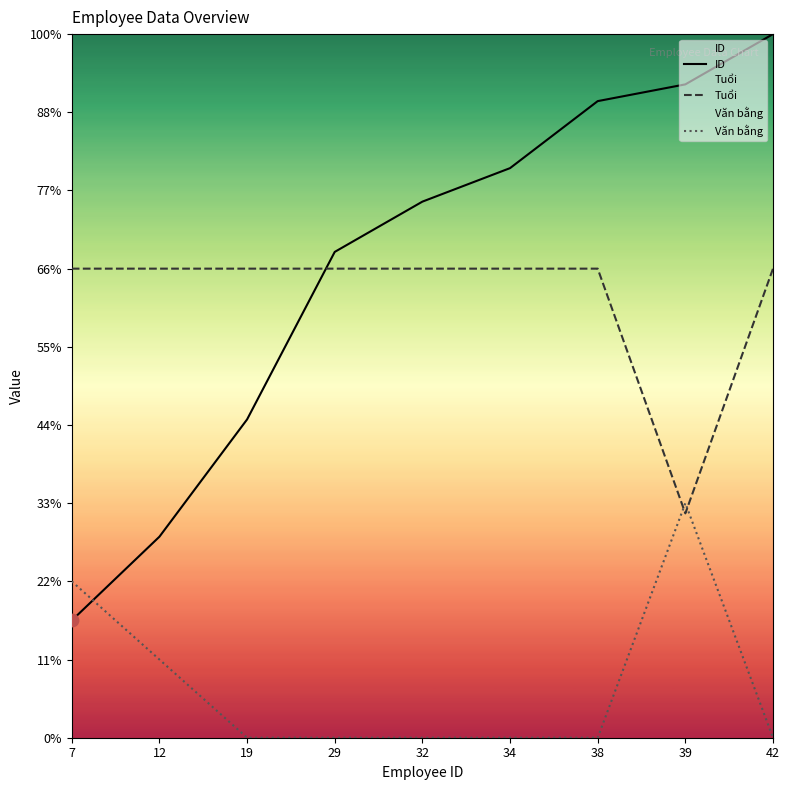

What is the total value across all series at 32?

64.3